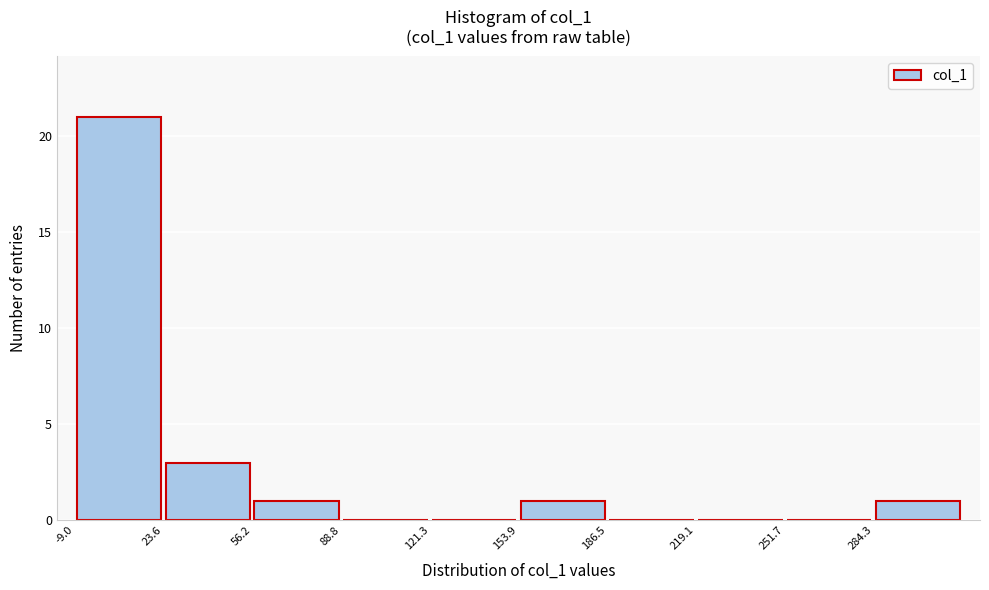

How tall is the bar that spans 155 to 185 on the x-axis? Neither the bar edges nor the heights are printed on the chart, so give them approximately, as read against the axes.

1